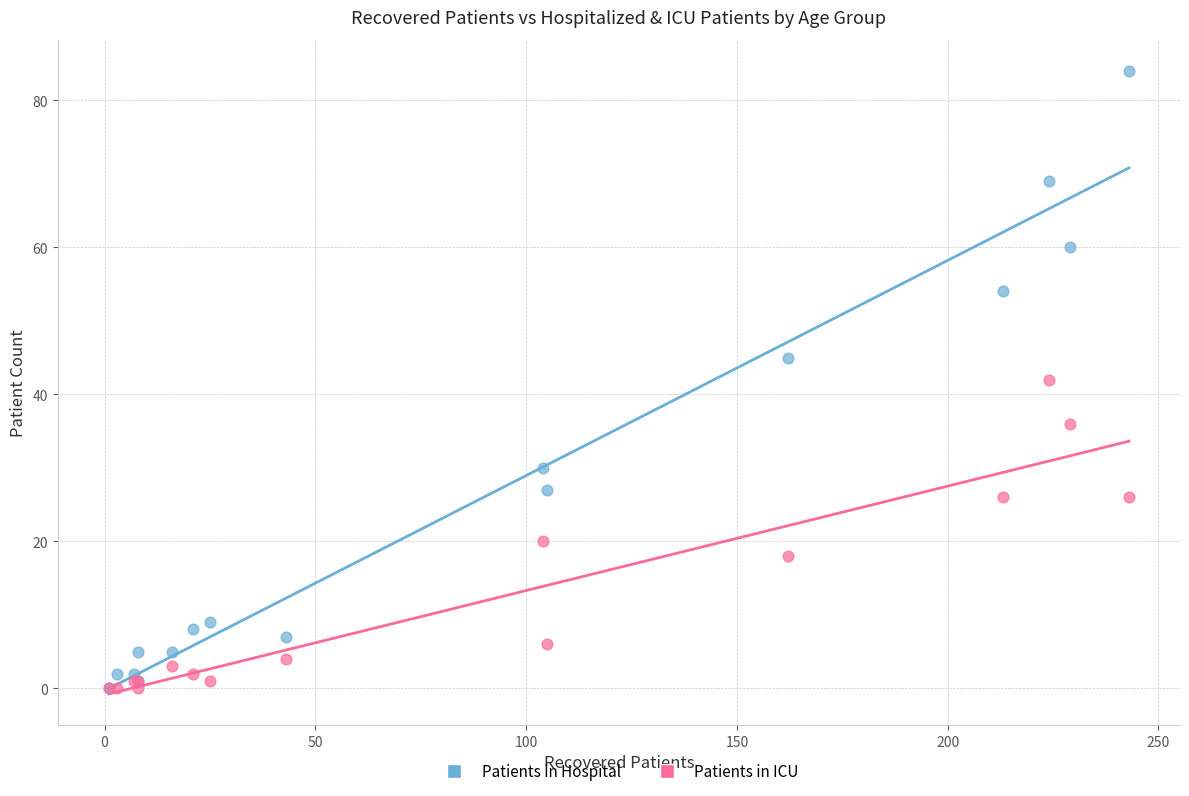

In the Patients in ICU series, what Y value is closest to 21?

20